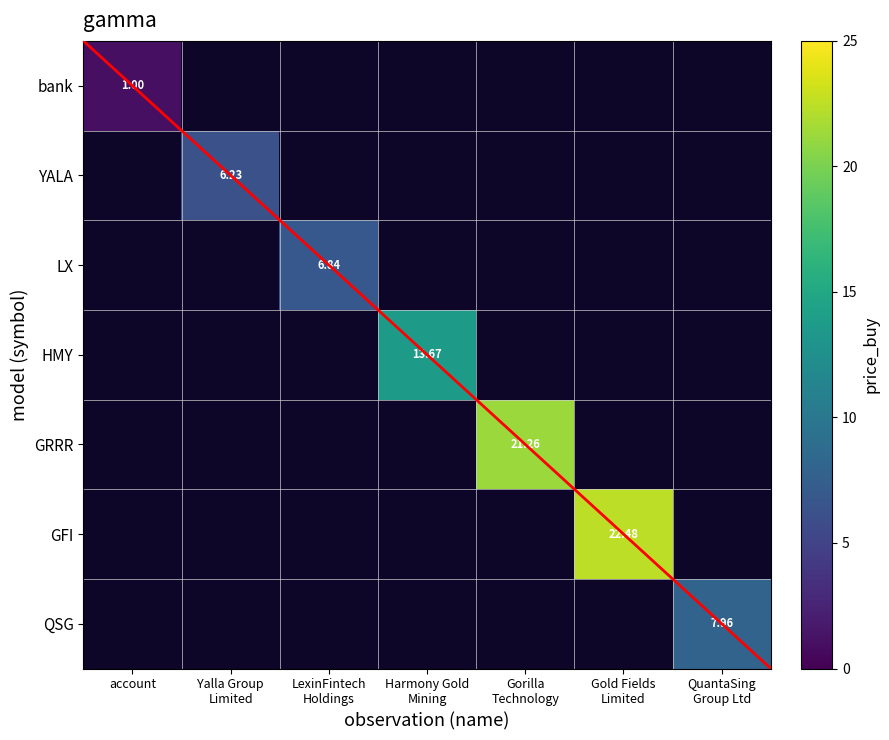

What is the highest value of the GRRR series?

21.3